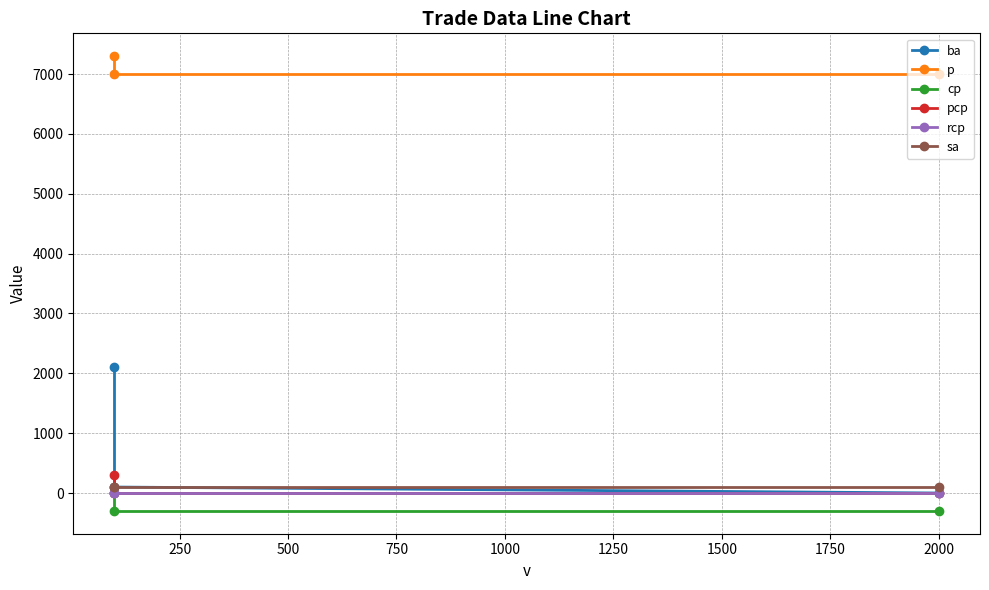

Which series has the largest range (max minus min)?

ba